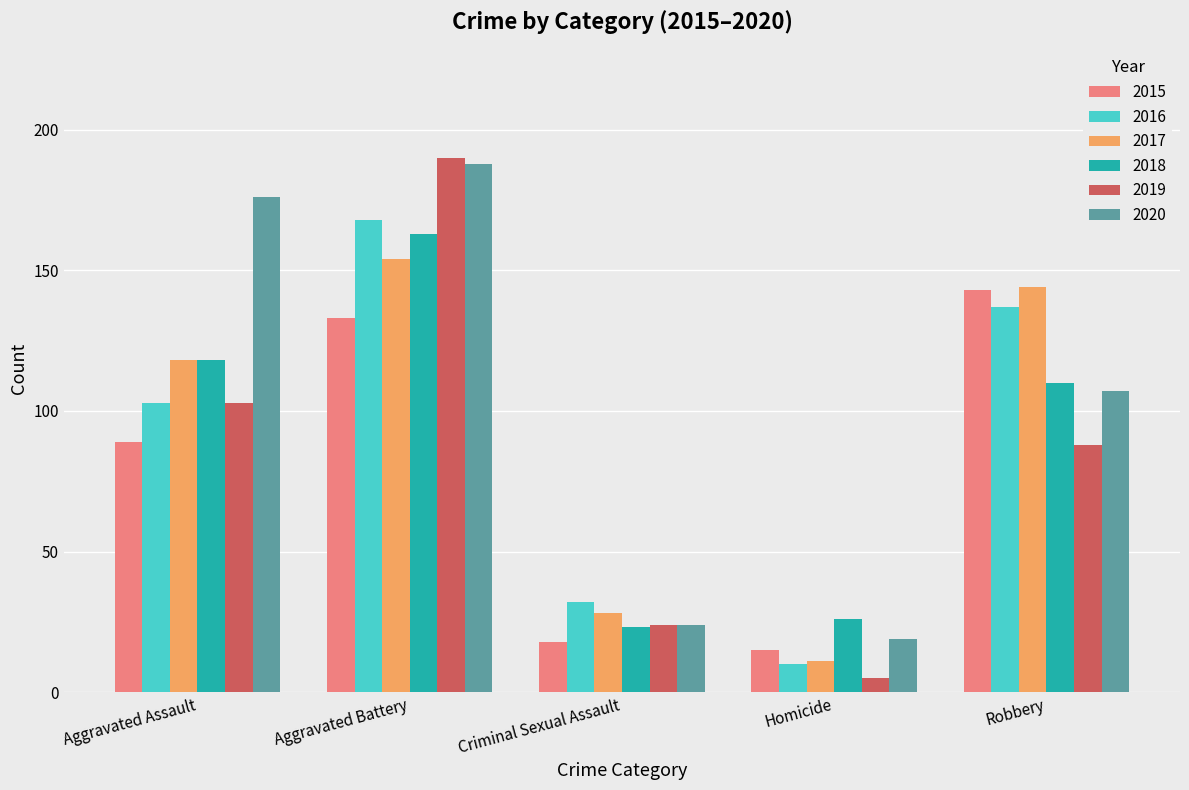

What is the sum of all 2015 values?

398